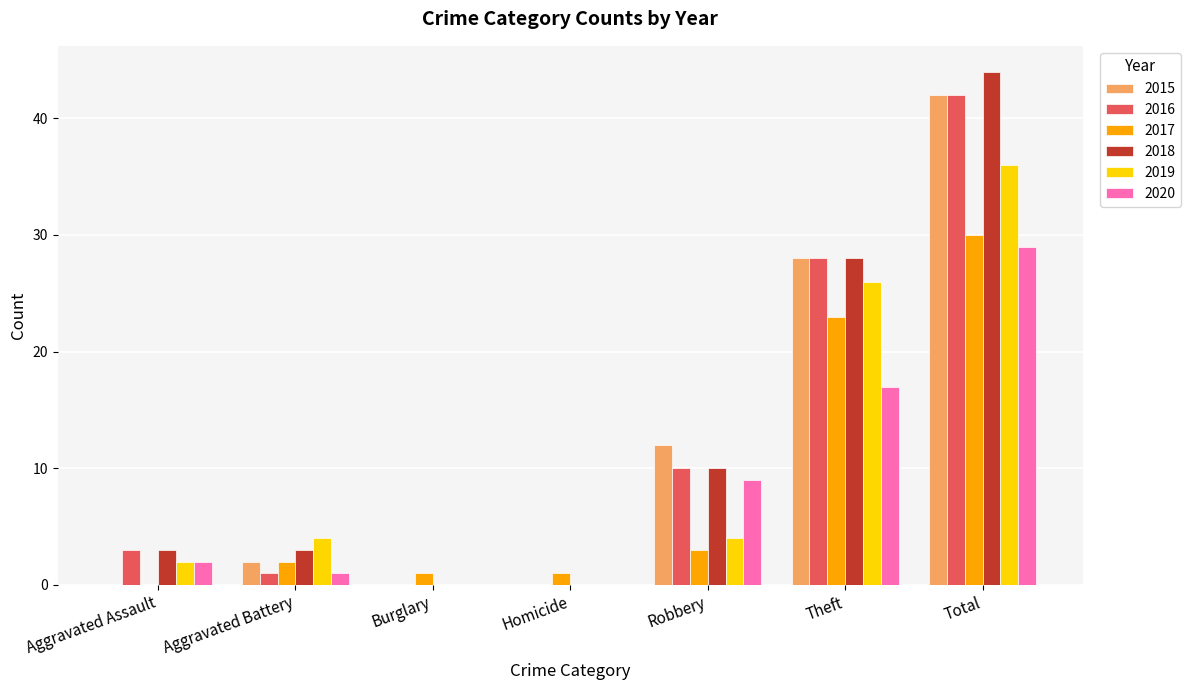

How many data points does each series have?

7